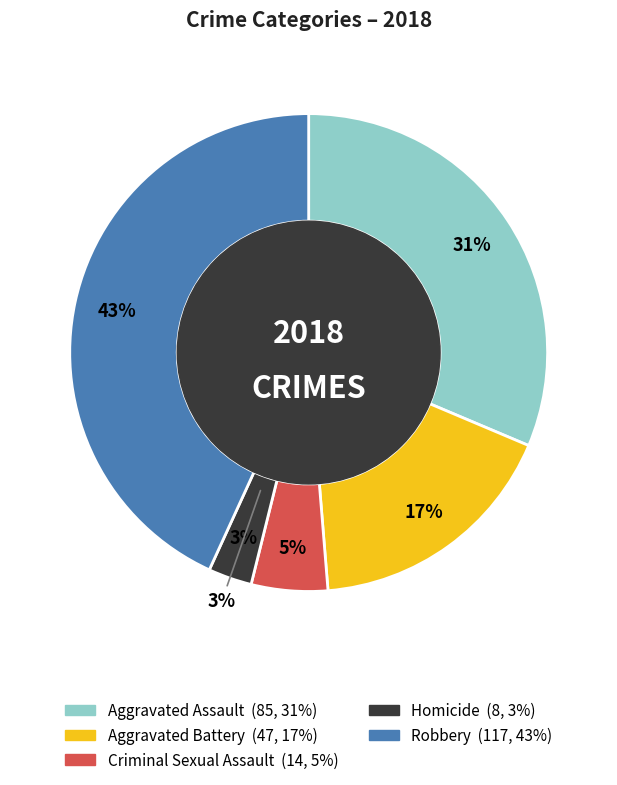

To the nearest percent, what is the difference between the Homicide and Aggravated Battery slice percentages?

14%